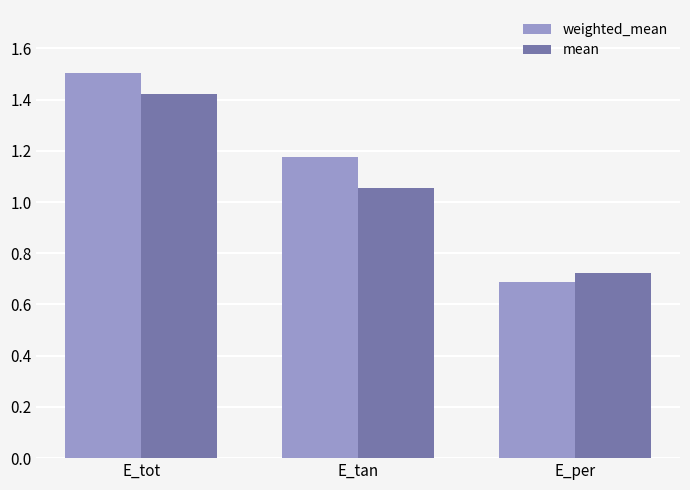

Rank the series by their maximum value, from highest to lowest.

weighted_mean, mean